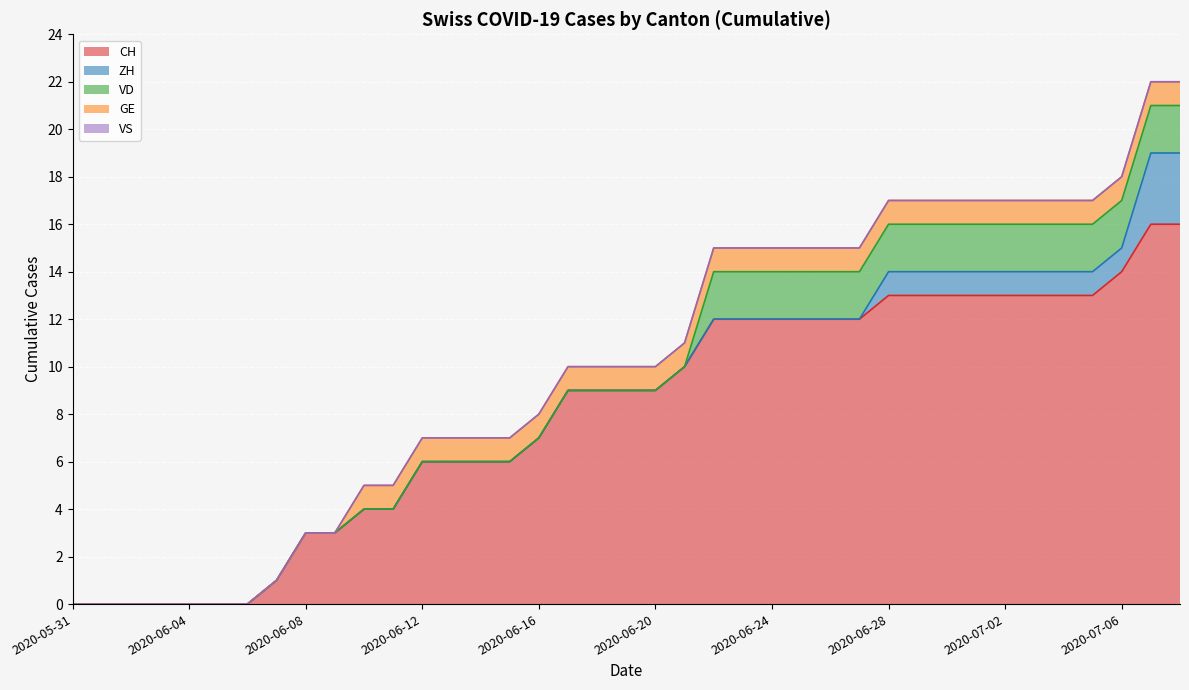

How many positive values does the VD series have?

17